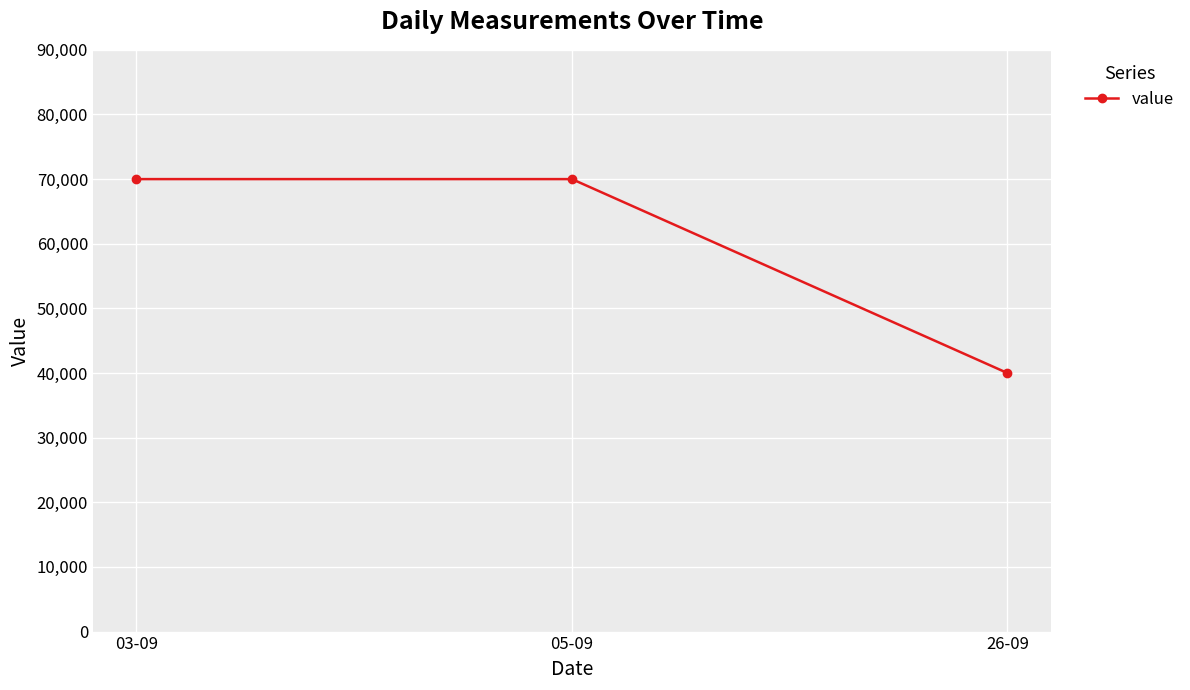

What is the ratio of the value at 26-09 to the value at 05-09?

0.6